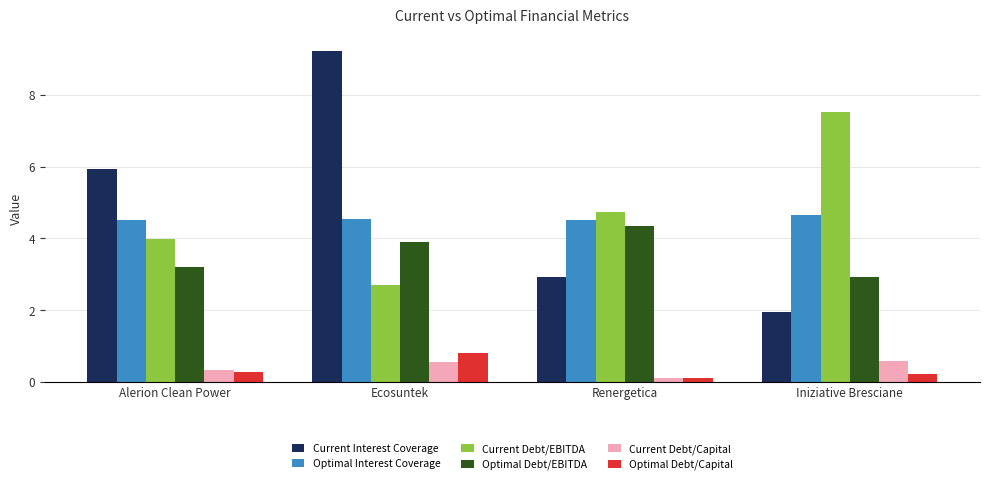

What is the spread (max minus min) of values at Iniziative Bresciane?

7.3